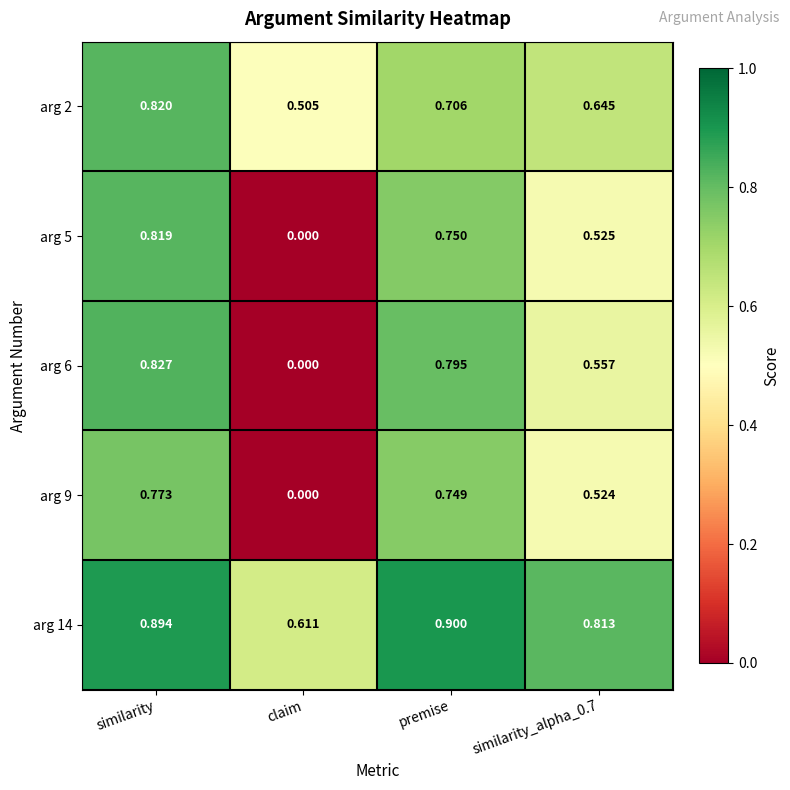

Count the number of categories in the chart.

4